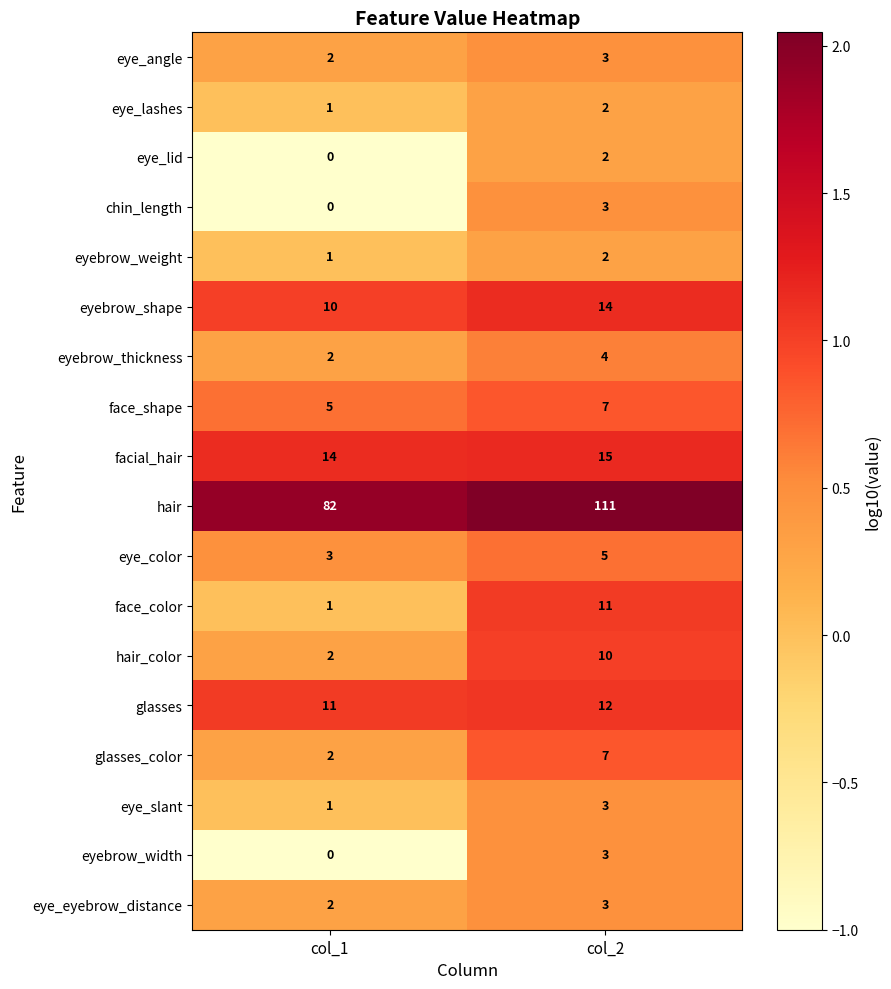

Which series has the largest total across all categories?

hair